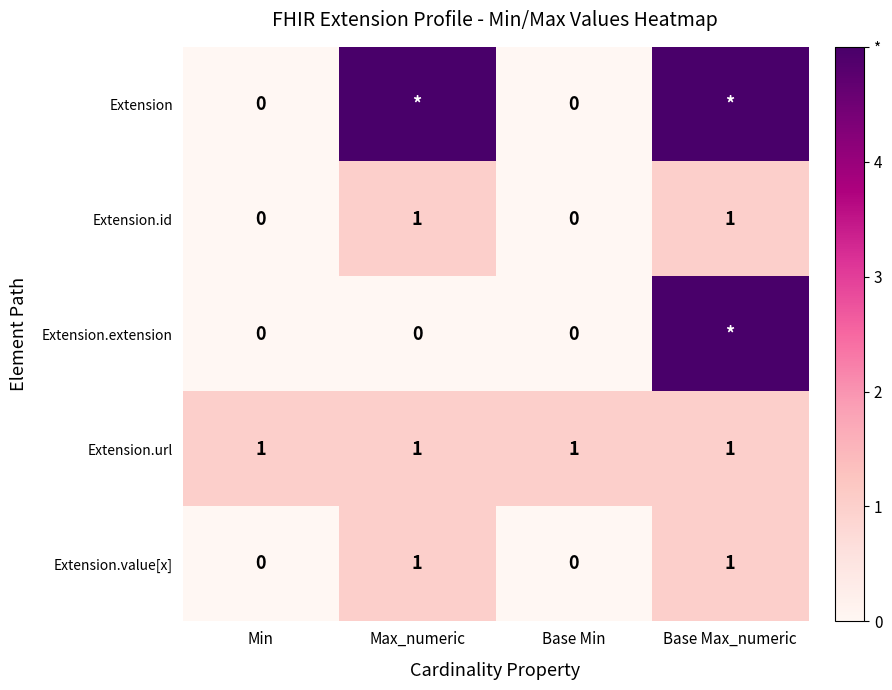

Is the value of Extension.id at Base Min greater than the value of Extension.value[x] at Max_numeric?

No